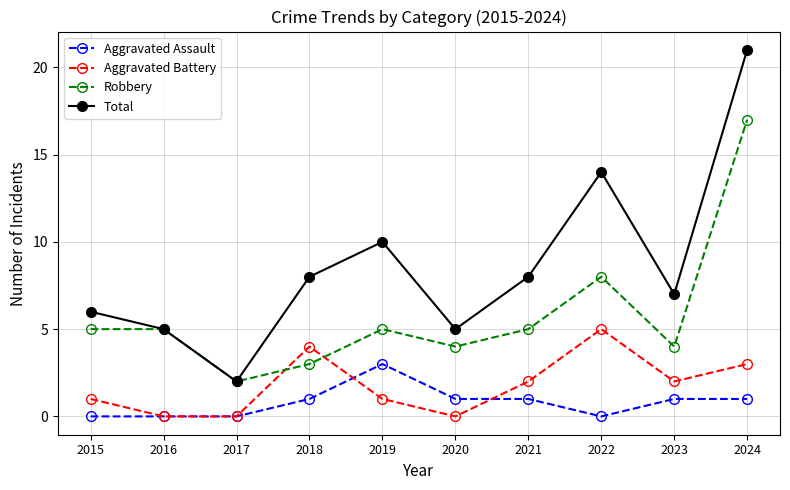

How many distinct data groups are displayed?

4